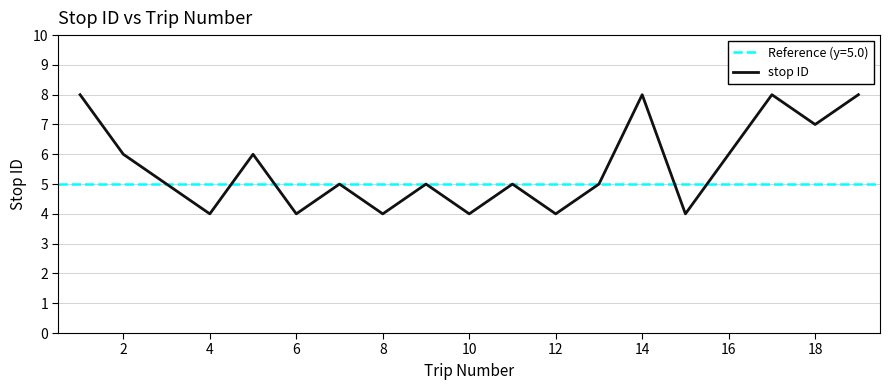

The value of stop ID at 4 is 4. True or false?

True